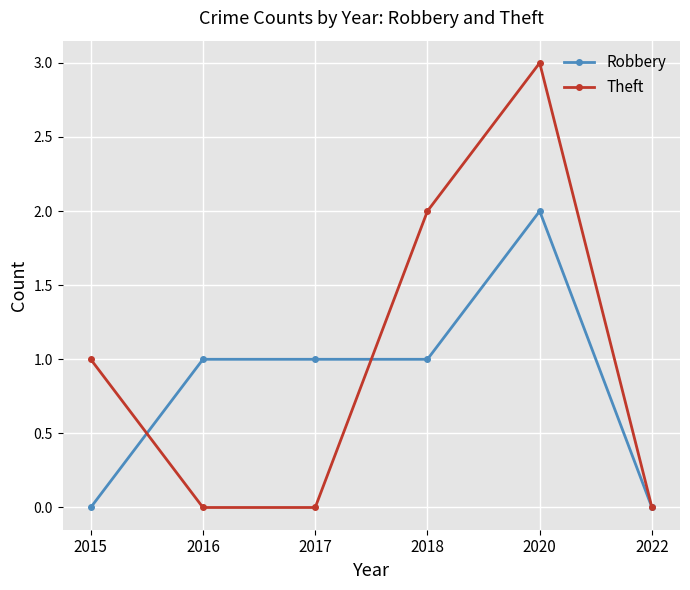

What is the difference between the Theft values at 2020 and 2022?

3